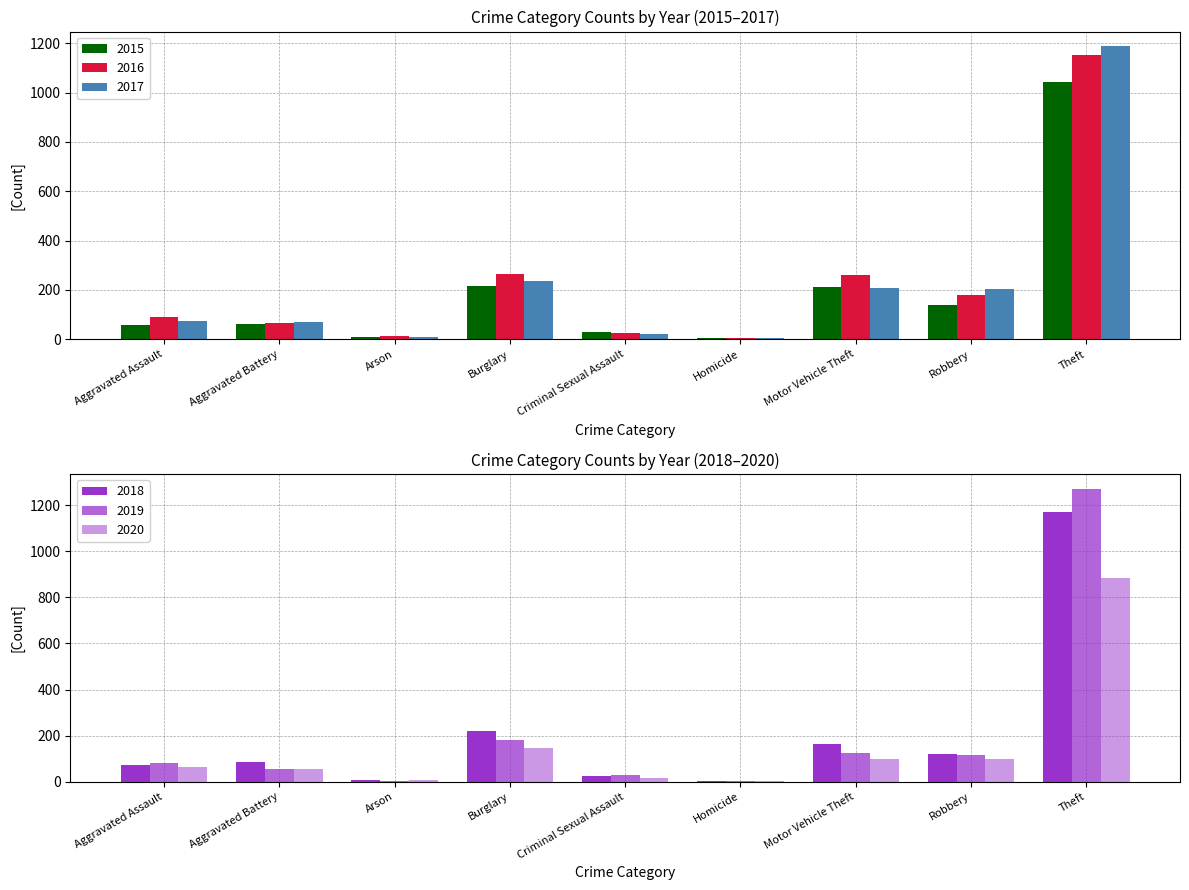

How many data points in 2016 are less than 88?

4